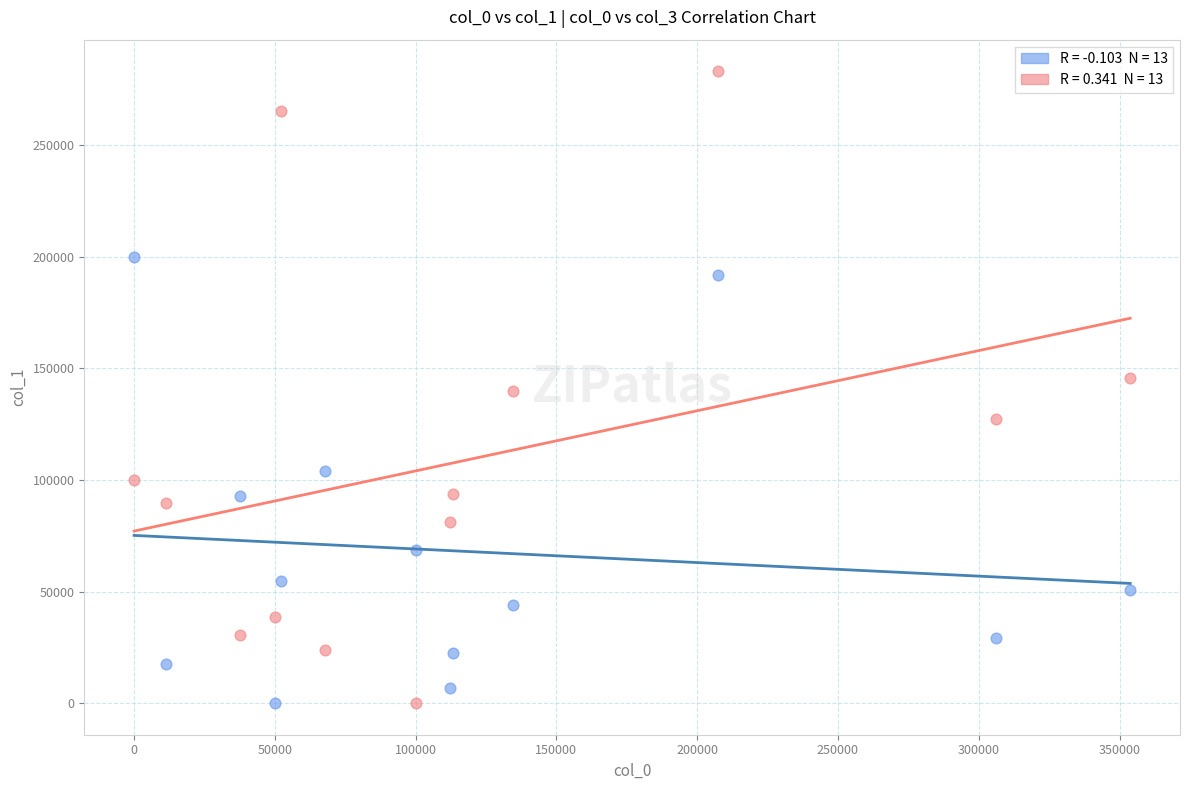

Across all data points, what is the range of Y values (max minus min)?

283152.5